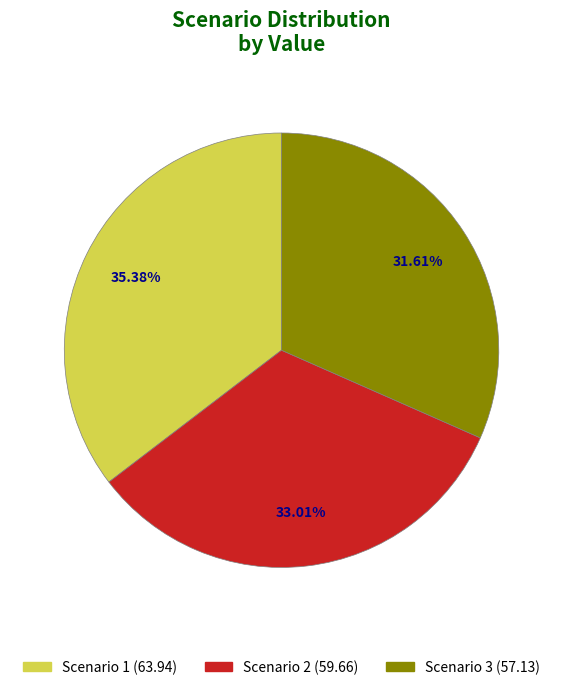

The Scenario 1 slice represents 43% of the pie. True or false?

False